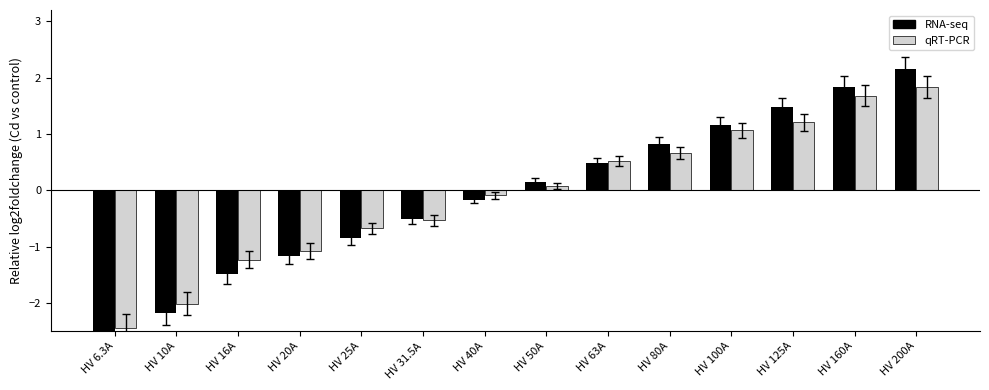

At which label does qRT-PCR first exceed 0?

HV 50A